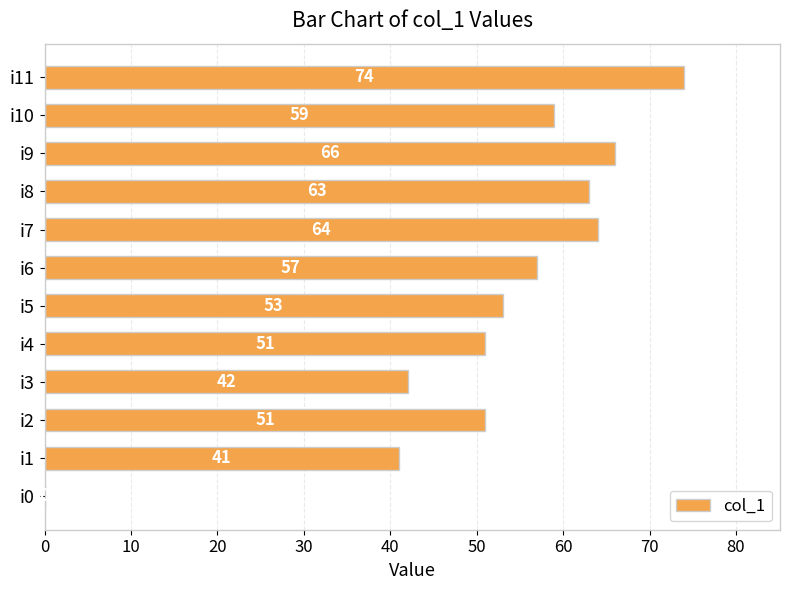

What is the sum of the values at i2 and i11?

125